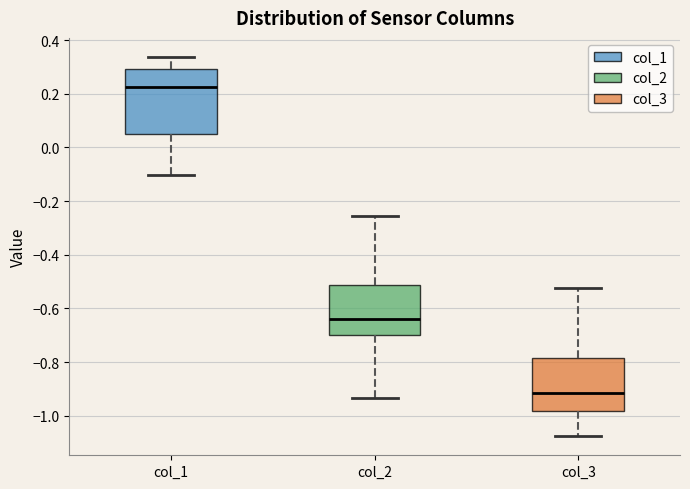

Which box is the tallest, from its lower edge to its upper edge?

col_1